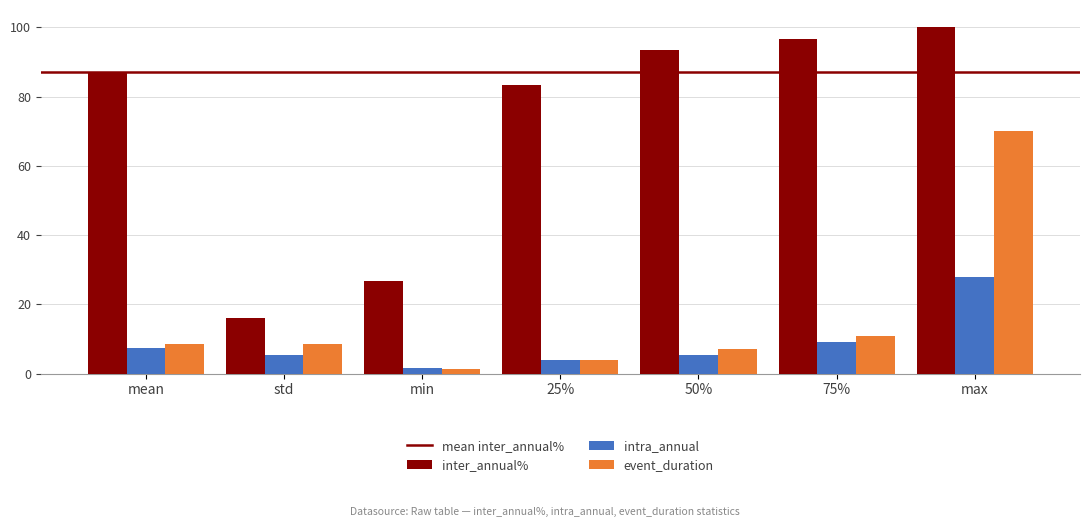

List the series in order of their peak value, lowest first.

intra_annual, event_duration, inter_annual%